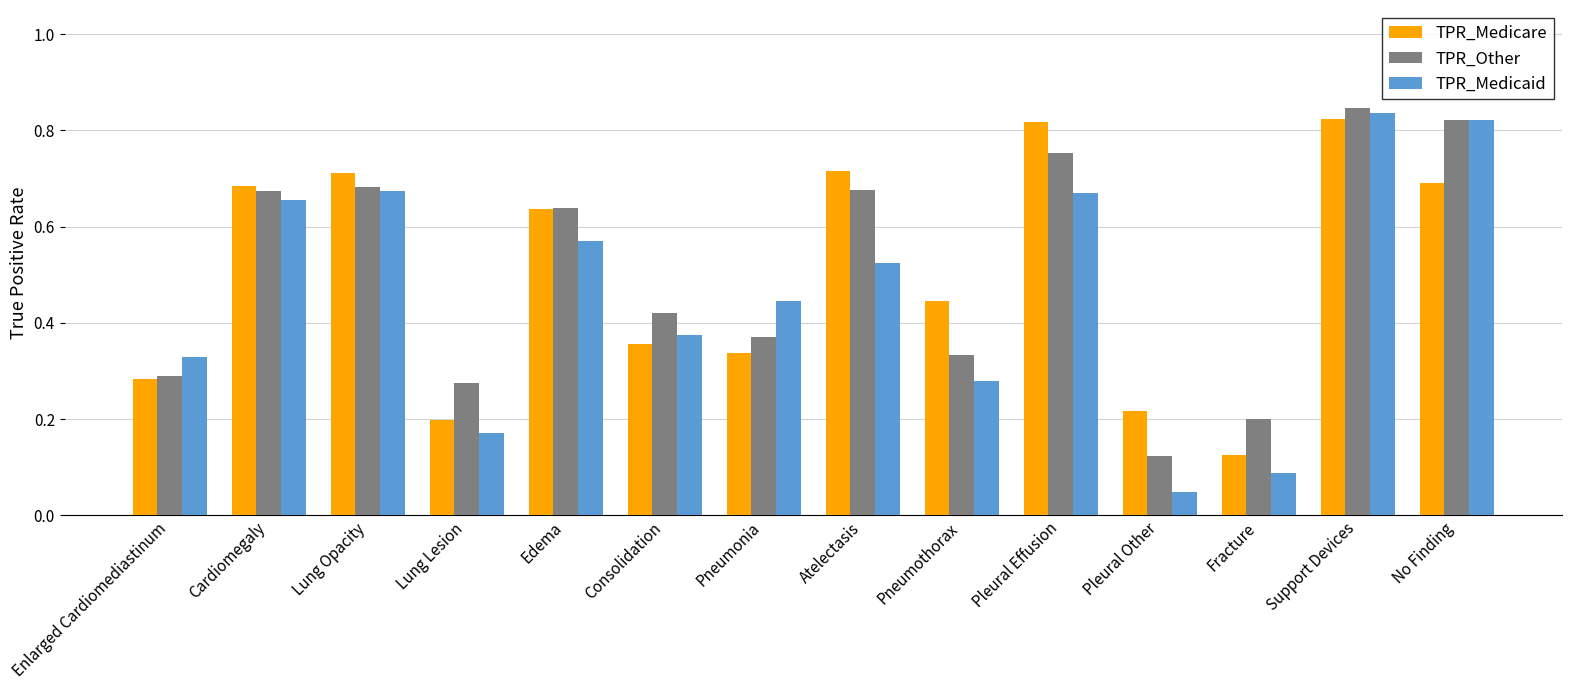

How many TPR_Other values are between 0 and 1?

14